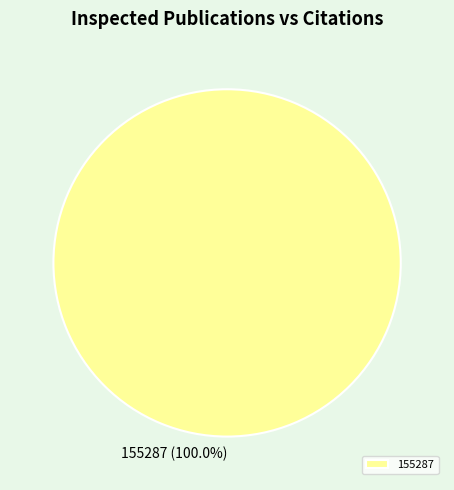

How many segments does this pie chart have?

1